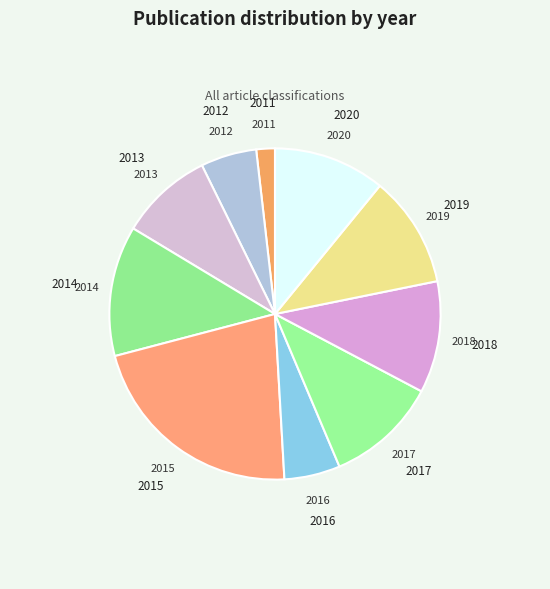

The 2017 slice represents 1% of the pie. True or false?

False